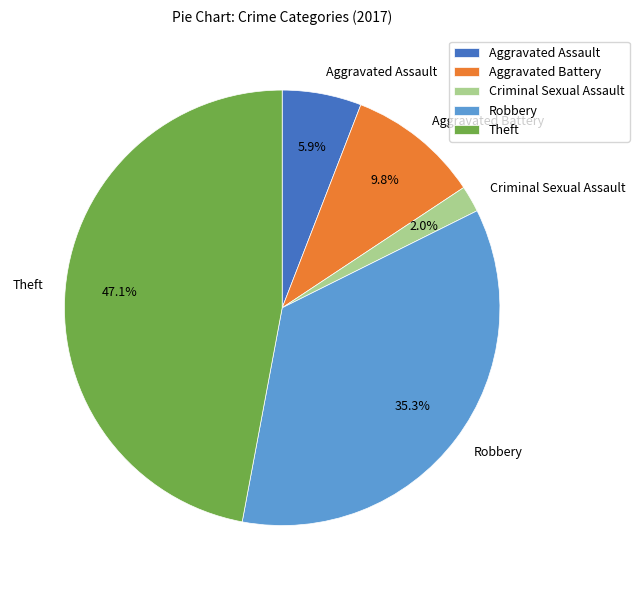

Approximately how many times larger is the value at Robbery compared to Aggravated Assault?

6.0